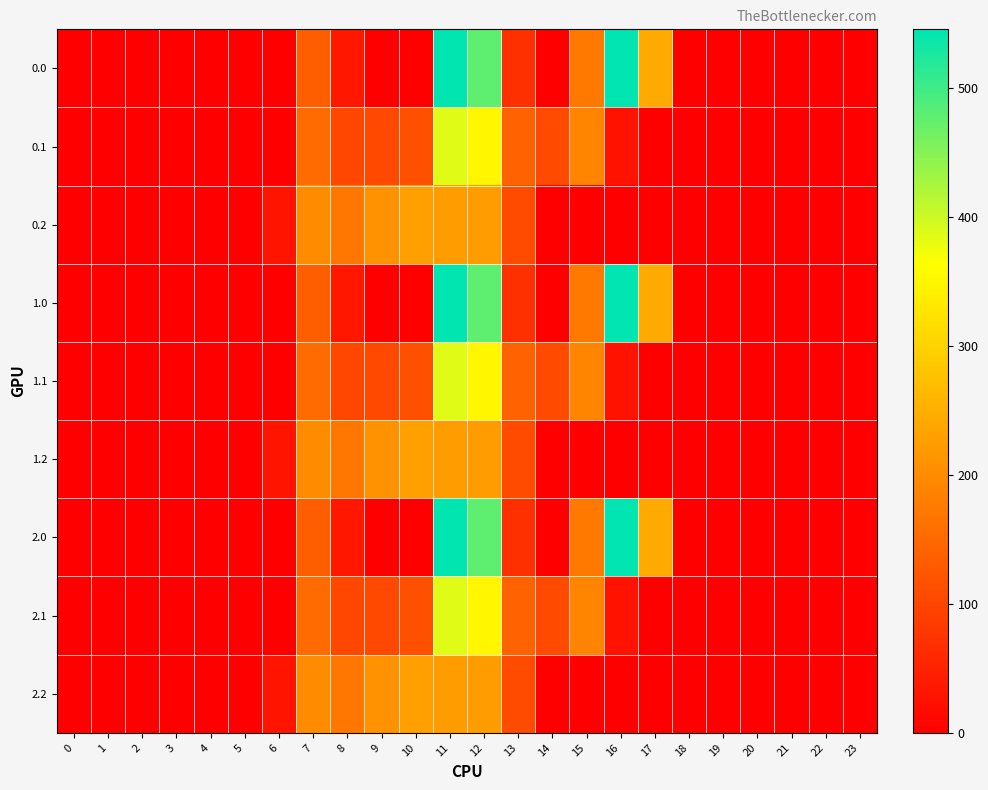

Reading left to right, transcribe all the data shown in this chart.

0.0: 0=0.0	1=0.0	2=0.0	3=0.0	4=0.0	5=0.0	6=0.0	7=134.3	8=35.0	9=0.0	10=0.0	11=544.3	12=477.2	13=70.2	14=0.3	15=172.8	16=545.4	17=243.5	18=0.0	19=0.0	20=0.0	21=0.0	22=0.0	23=0.0
0.1: 0=0.0	1=0.0	2=0.0	3=0.0	4=0.0	5=0.0	6=0.0	7=153.2	8=102.3	9=104.8	10=114.0	11=384.7	12=350.8	13=141.2	14=105.5	15=190.4	16=26.8	17=0.0	18=0.0	19=0.0	20=0.0	21=0.0	22=0.0	23=0.0
0.2: 0=0.0	1=0.0	2=0.0	3=0.0	4=0.0	5=0.0	6=29.3	7=199.0	8=169.5	9=209.6	10=228.0	11=225.2	12=224.3	13=107.8	14=0.0	15=0.0	16=0.0	17=0.0	18=0.0	19=0.0	20=0.0	21=0.0	22=0.0	23=0.0
1.0: 0=0.0	1=0.0	2=0.0	3=0.0	4=0.0	5=0.0	6=0.0	7=134.3	8=35.0	9=0.0	10=0.0	11=544.3	12=477.2	13=70.2	14=0.3	15=172.8	16=545.4	17=243.5	18=0.0	19=0.0	20=0.0	21=0.0	22=0.0	23=0.0
1.1: 0=0.0	1=0.0	2=0.0	3=0.0	4=0.0	5=0.0	6=0.0	7=153.2	8=102.3	9=104.8	10=114.0	11=384.7	12=350.8	13=141.2	14=105.5	15=190.4	16=26.8	17=0.0	18=0.0	19=0.0	20=0.0	21=0.0	22=0.0	23=0.0
1.2: 0=0.0	1=0.0	2=0.0	3=0.0	4=0.0	5=0.0	6=29.3	7=199.0	8=169.5	9=209.6	10=228.0	11=225.2	12=224.3	13=107.8	14=0.0	15=0.0	16=0.0	17=0.0	18=0.0	19=0.0	20=0.0	21=0.0	22=0.0	23=0.0
2.0: 0=0.0	1=0.0	2=0.0	3=0.0	4=0.0	5=0.0	6=0.0	7=134.3	8=35.0	9=0.0	10=0.0	11=544.3	12=477.2	13=70.2	14=0.3	15=172.8	16=545.4	17=243.5	18=0.0	19=0.0	20=0.0	21=0.0	22=0.0	23=0.0
2.1: 0=0.0	1=0.0	2=0.0	3=0.0	4=0.0	5=0.0	6=0.0	7=153.2	8=102.3	9=104.8	10=114.0	11=384.7	12=350.8	13=141.2	14=105.5	15=190.4	16=26.8	17=0.0	18=0.0	19=0.0	20=0.0	21=0.0	22=0.0	23=0.0
2.2: 0=0.0	1=0.0	2=0.0	3=0.0	4=0.0	5=0.0	6=29.3	7=199.0	8=169.5	9=209.6	10=228.0	11=225.2	12=224.3	13=107.8	14=0.0	15=0.0	16=0.0	17=0.0	18=0.0	19=0.0	20=0.0	21=0.0	22=0.0	23=0.0